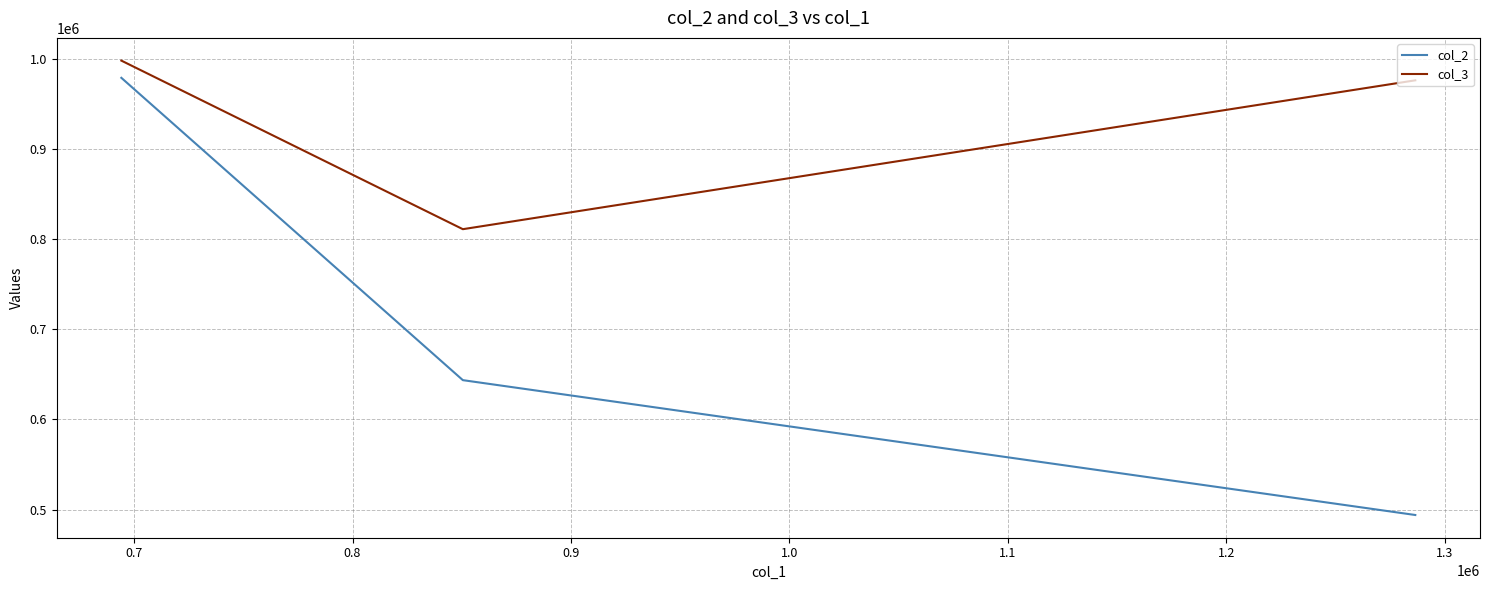

What is the sum of all col_3 values?

2785186.4